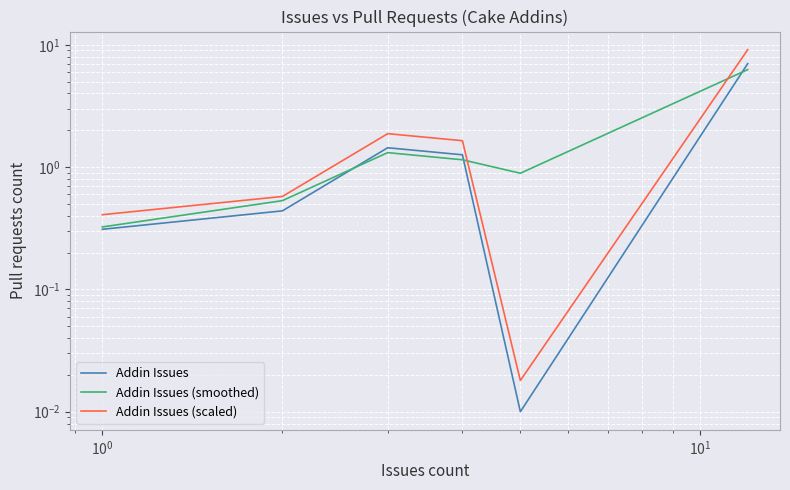

What is the difference between the maximum and minimum values in the Addin Issues (scaled) series?

9.1